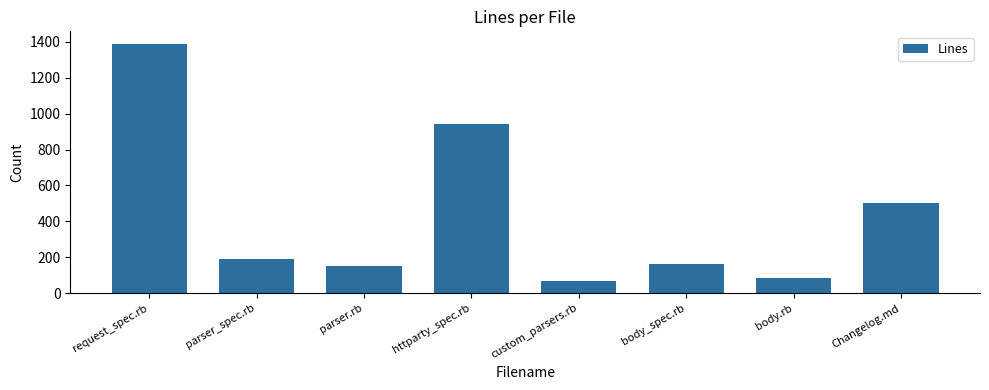

Between parser_spec.rb and Changelog.md, which is larger?

Changelog.md